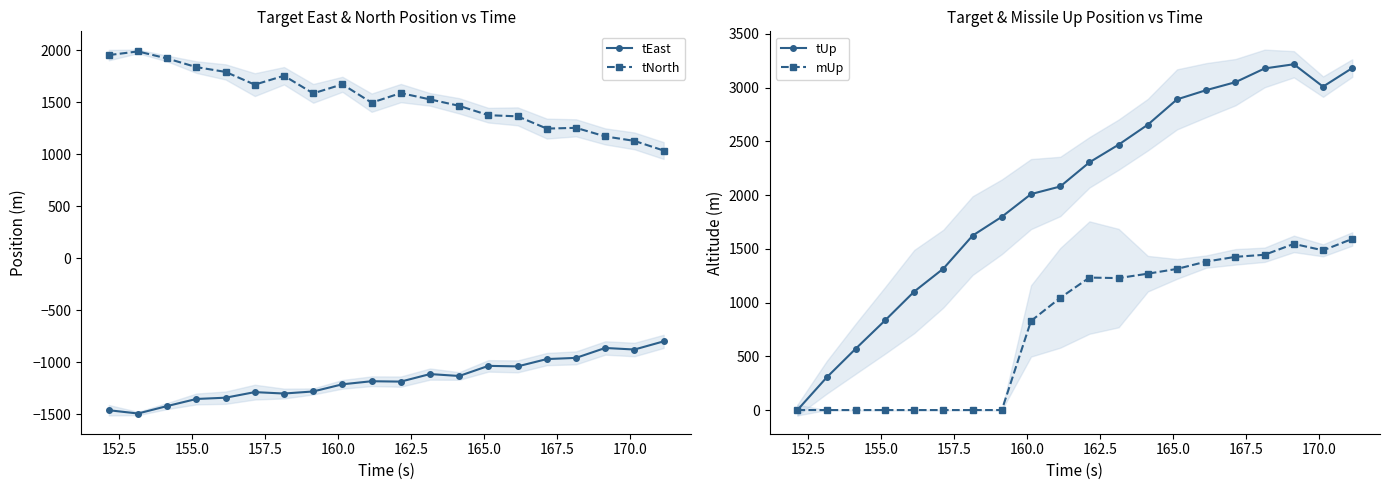

True or false: tNorth has more than 0 interior local peaks.

True